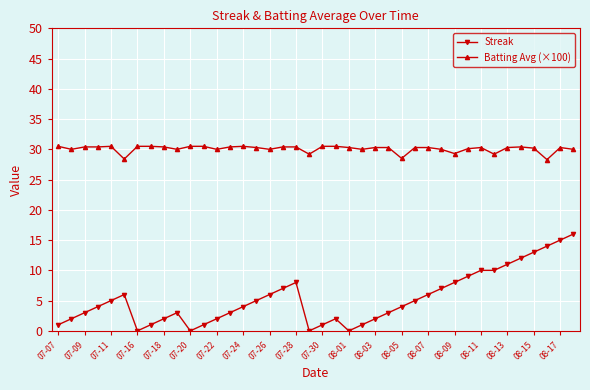

Rank the series by their maximum value, from highest to lowest.

Batting Avg (×100), Streak